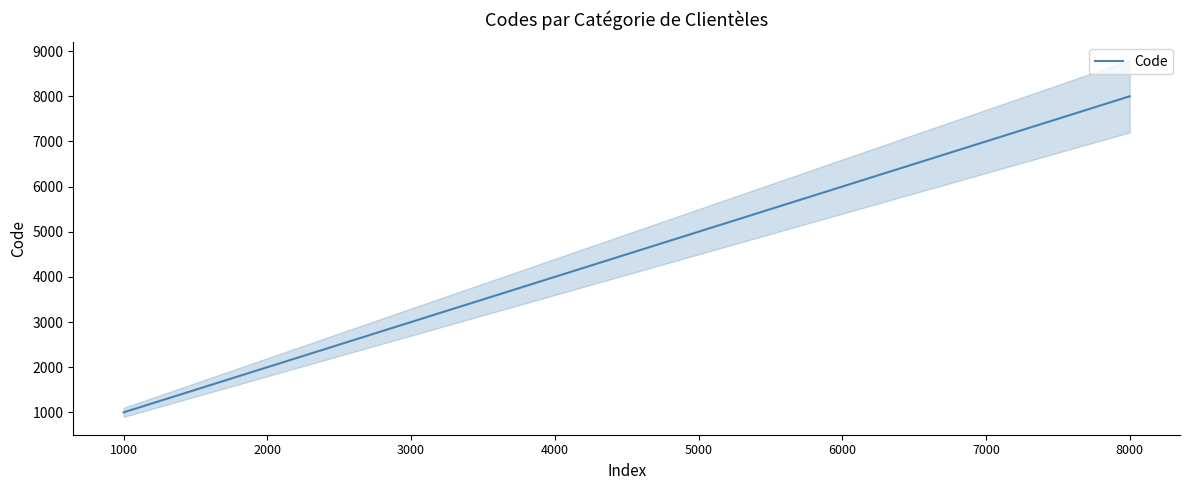

What is the average value?

4500